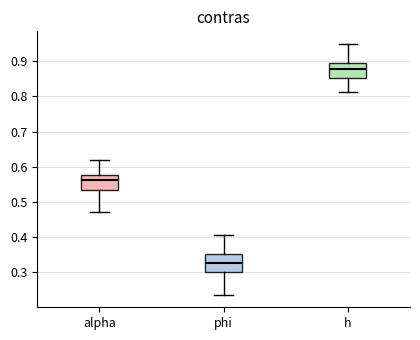

Reading left to right, transcribe this box plot: for each box, give where its median line is, the range the box spans, and where its two whiskers end, as read against the y-axis. The values are not printed on the chart, so give them approximately, as read against the axis.

alpha: median 0.56, box 0.53 to 0.58, whiskers 0.47 to 0.62
phi: median 0.33, box 0.30 to 0.35, whiskers 0.24 to 0.41
h: median 0.88, box 0.85 to 0.89, whiskers 0.81 to 0.95